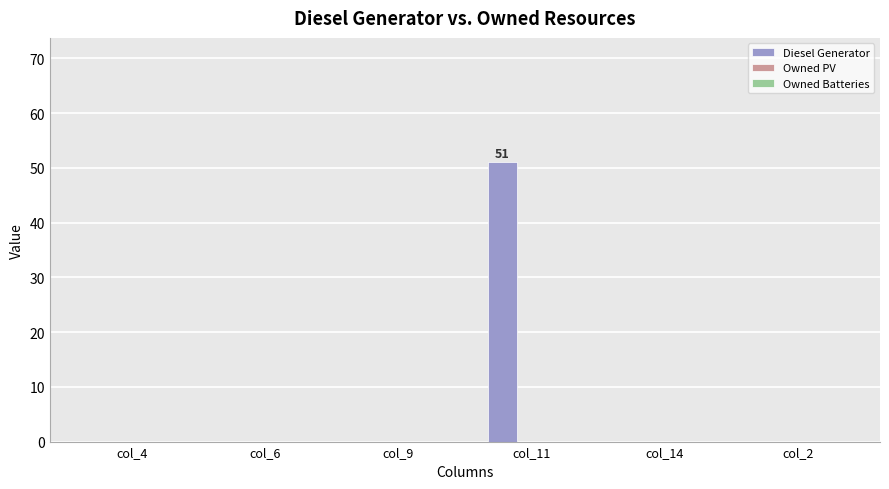

What is the greatest value displayed?

51